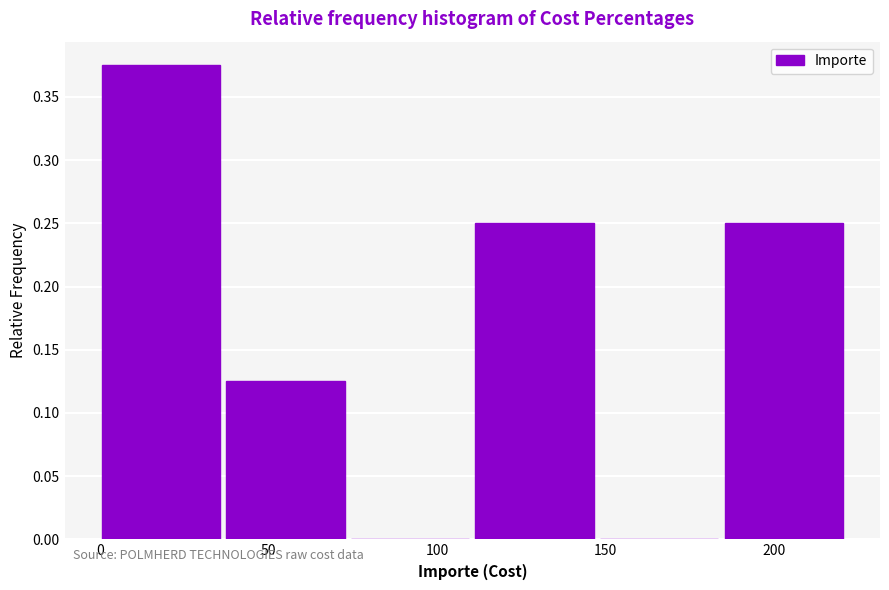

Which range on the x-axis has the tallest bar?

0 to 40